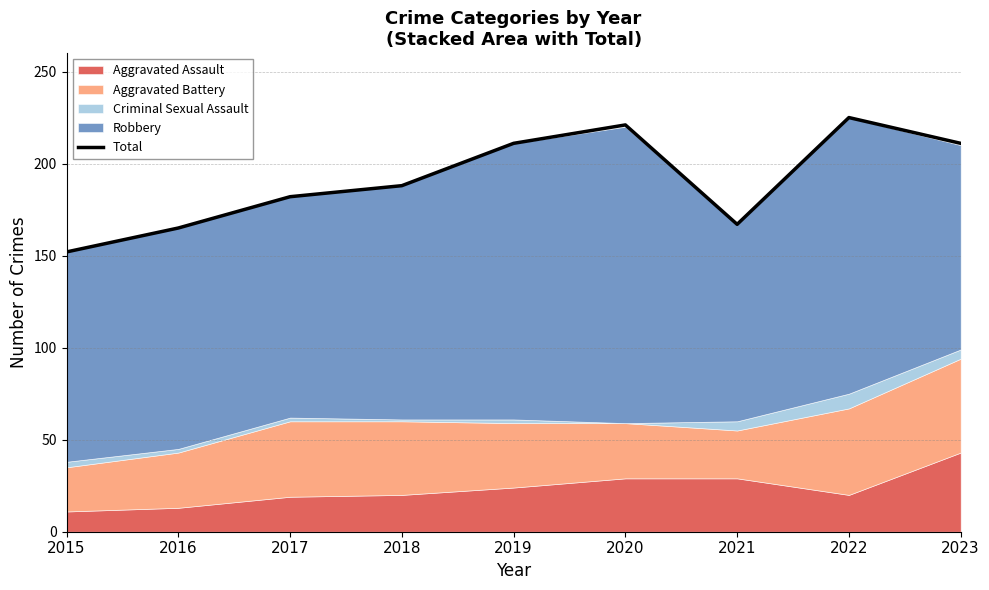

Is it true that the value at 2020 is 302?

False